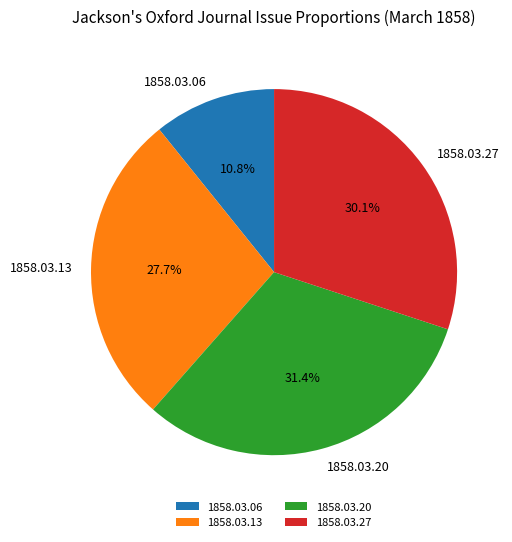

Which slice is the smallest?

1858.03.06